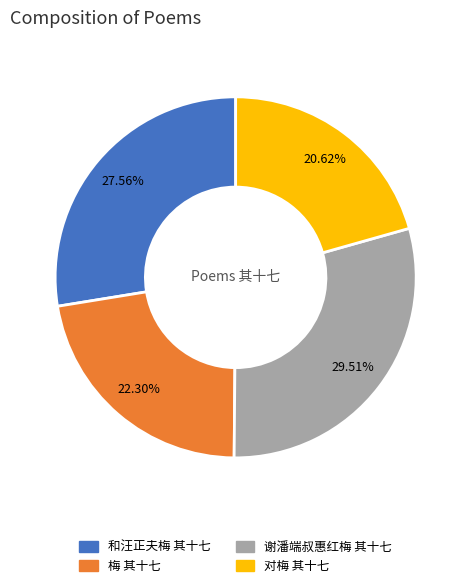

To the nearest percent, what is the difference between the 谢潘端叔惠红梅 其十七 and 和汪正夫梅 其十七 slice percentages?

2%